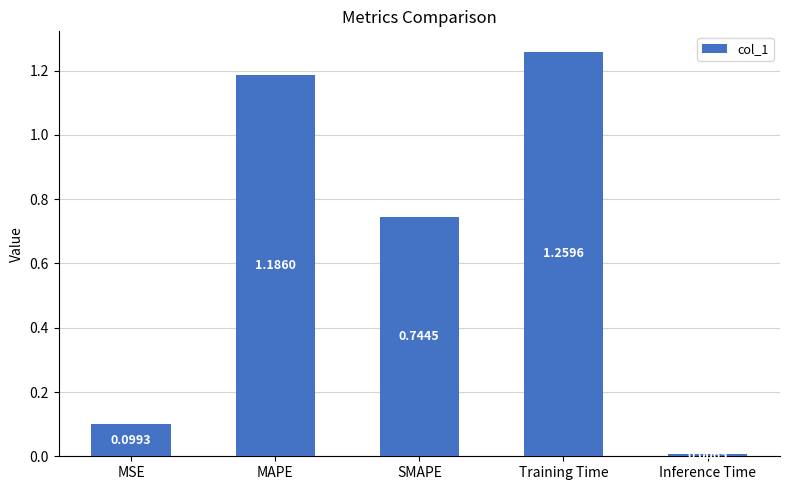

What is the change in value from MSE to SMAPE?

+0.6